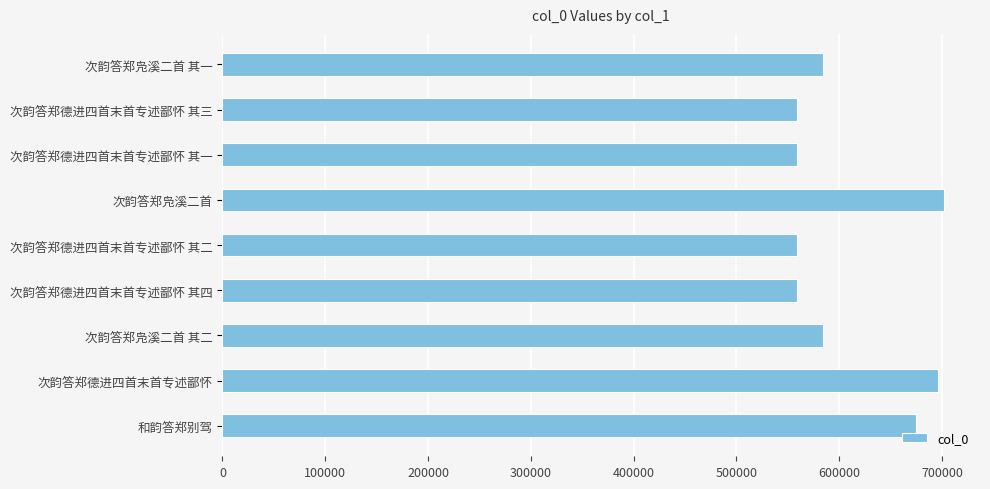

What is the sum of all values?

5477398